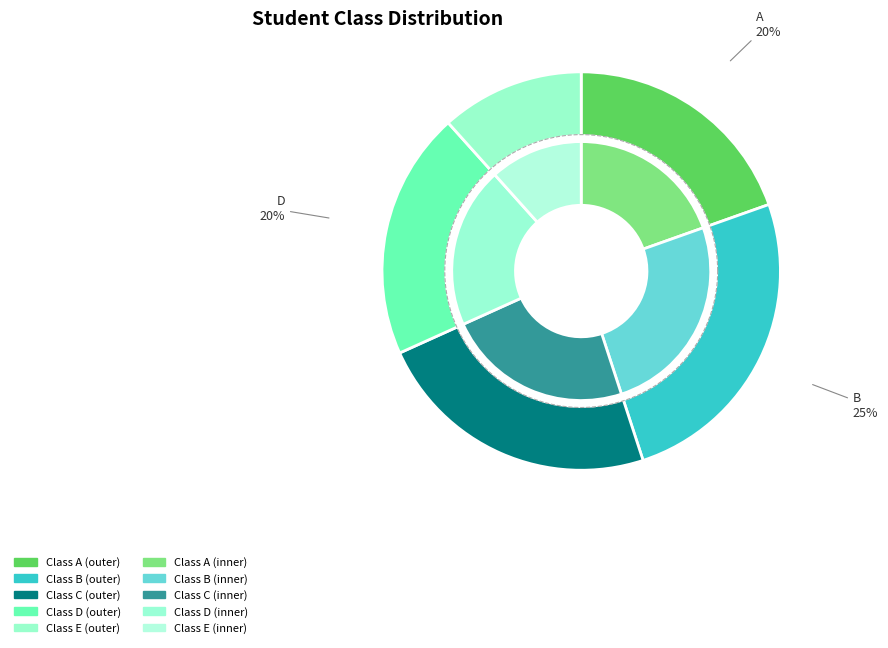

Rank the categories by value from lowest to highest.

E, A, D, C, B